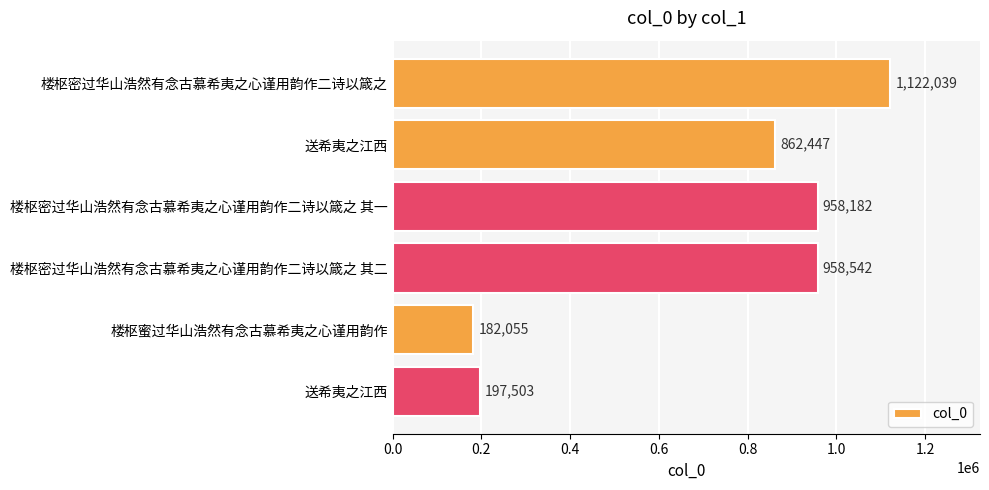

How many data points does each series have?

6